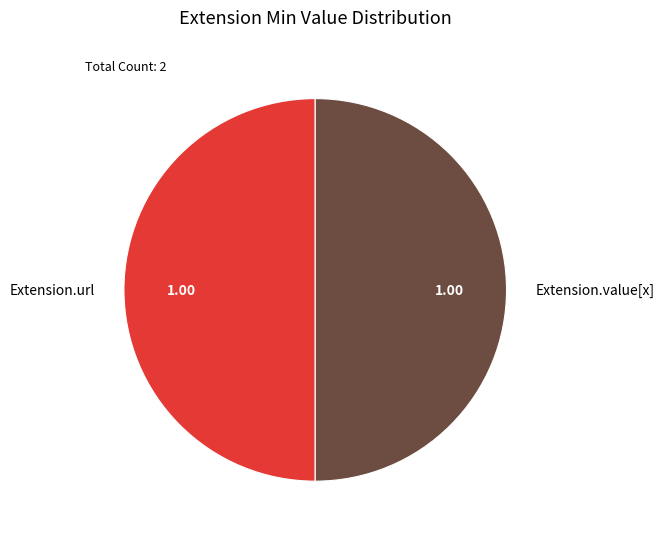

Combined, do Extension.url and Extension.value[x] account for over 50%?

Yes